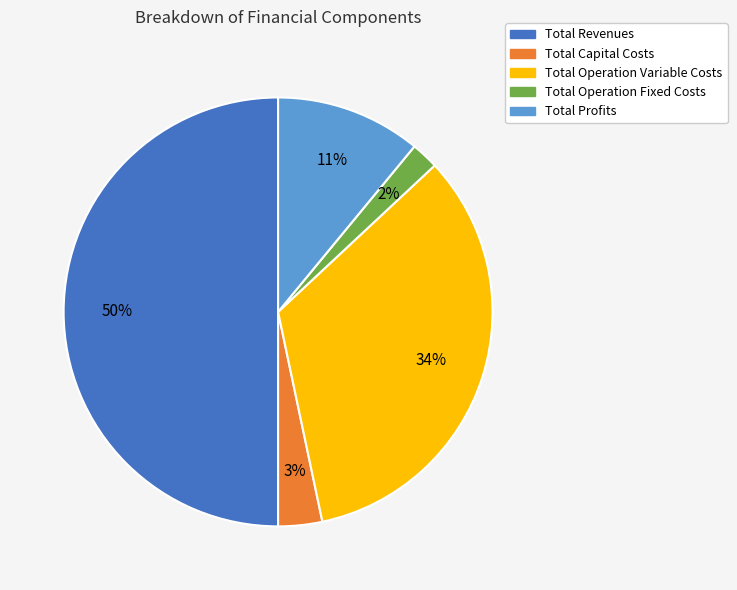

True or false: Total Revenues accounts for 59% of the total.

False